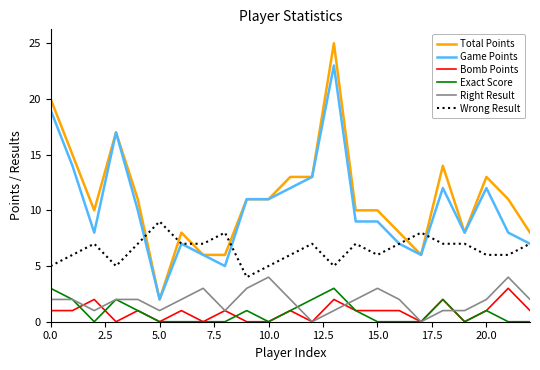

Count the Right Result values in the range 1 to 2.

16